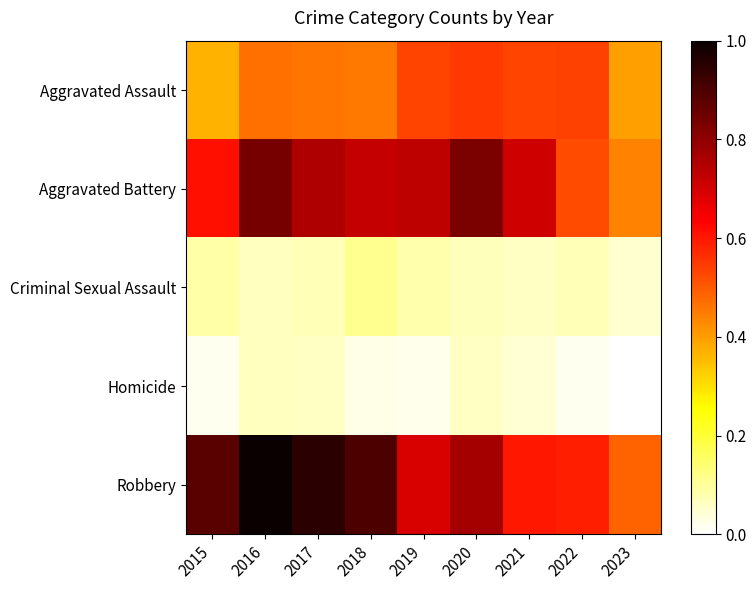

Reading left to right, transcribe all the data shown in this chart.

Aggravated Assault: 2015=0.4	2016=0.5	2017=0.5	2018=0.5	2019=0.5	2020=0.5	2021=0.5	2022=0.5	2023=0.4
Aggravated Battery: 2015=0.6	2016=0.8	2017=0.8	2018=0.7	2019=0.7	2020=0.8	2021=0.7	2022=0.5	2023=0.4
Criminal Sexual Assault: 2015=0.1	2016=0.1	2017=0.1	2018=0.1	2019=0.1	2020=0.1	2021=0.1	2022=0.1	2023=0.0
Homicide: 2015=0.0	2016=0.1	2017=0.1	2018=0.0	2019=0.0	2020=0.1	2021=0.0	2022=0.0	2023=0.0
Robbery: 2015=0.9	2016=1.0	2017=1.0	2018=0.9	2019=0.7	2020=0.8	2021=0.6	2022=0.6	2023=0.5